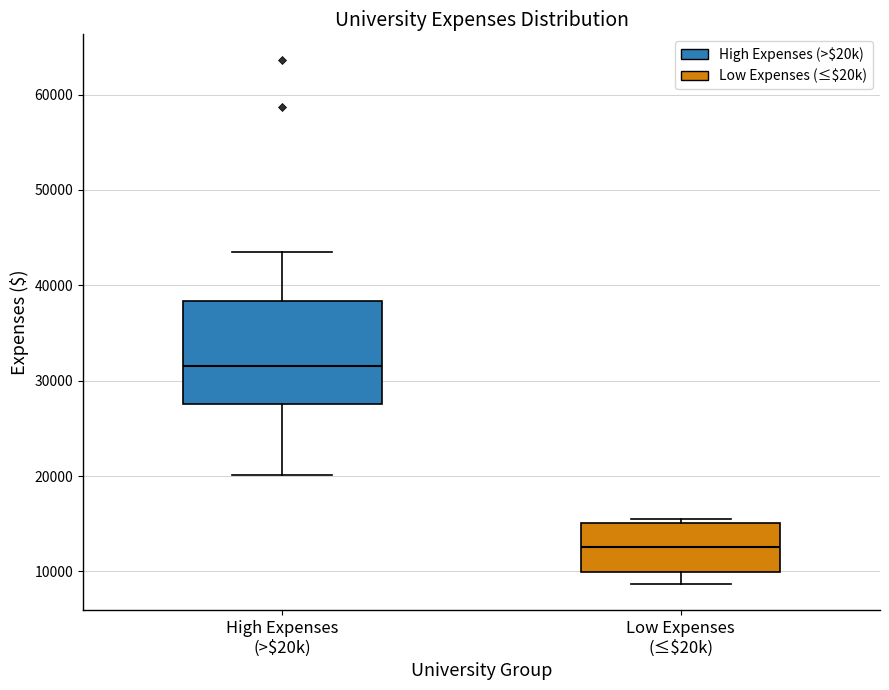

Reading left to right, read every box against the y-axis: the position of its median line, the range the box covers, and the ends of its whiskers. The values are not printed on the chart, so give them approximately, as read against the axis.

High Expenses (>$20k): median 32000, box 28000 to 38000, whiskers 20000 to 44000
Low Expenses (≤$20k): median 13000, box 10000 to 15000, whiskers 9000 to 15000 (just above the box's upper edge)